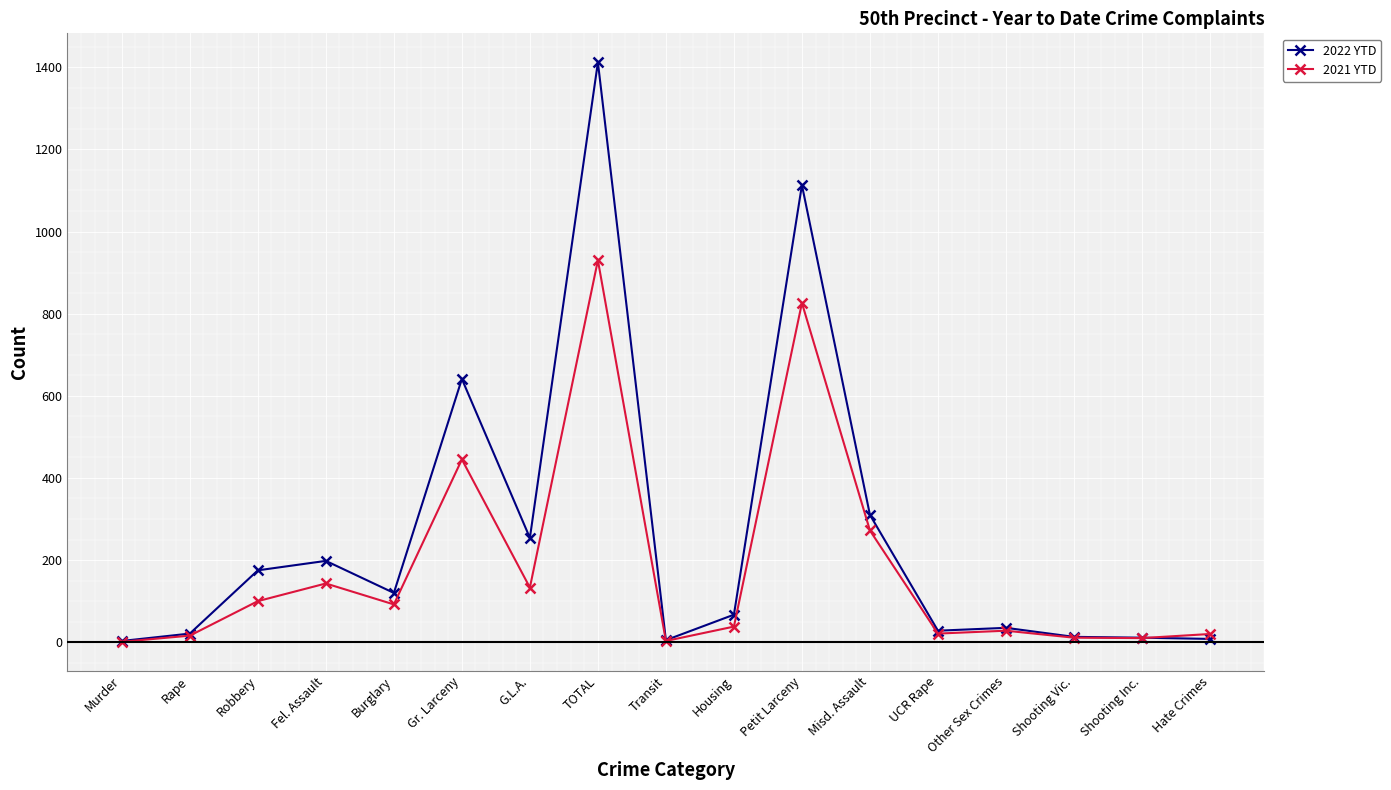

Which series has the largest range (max minus min)?

2022 YTD